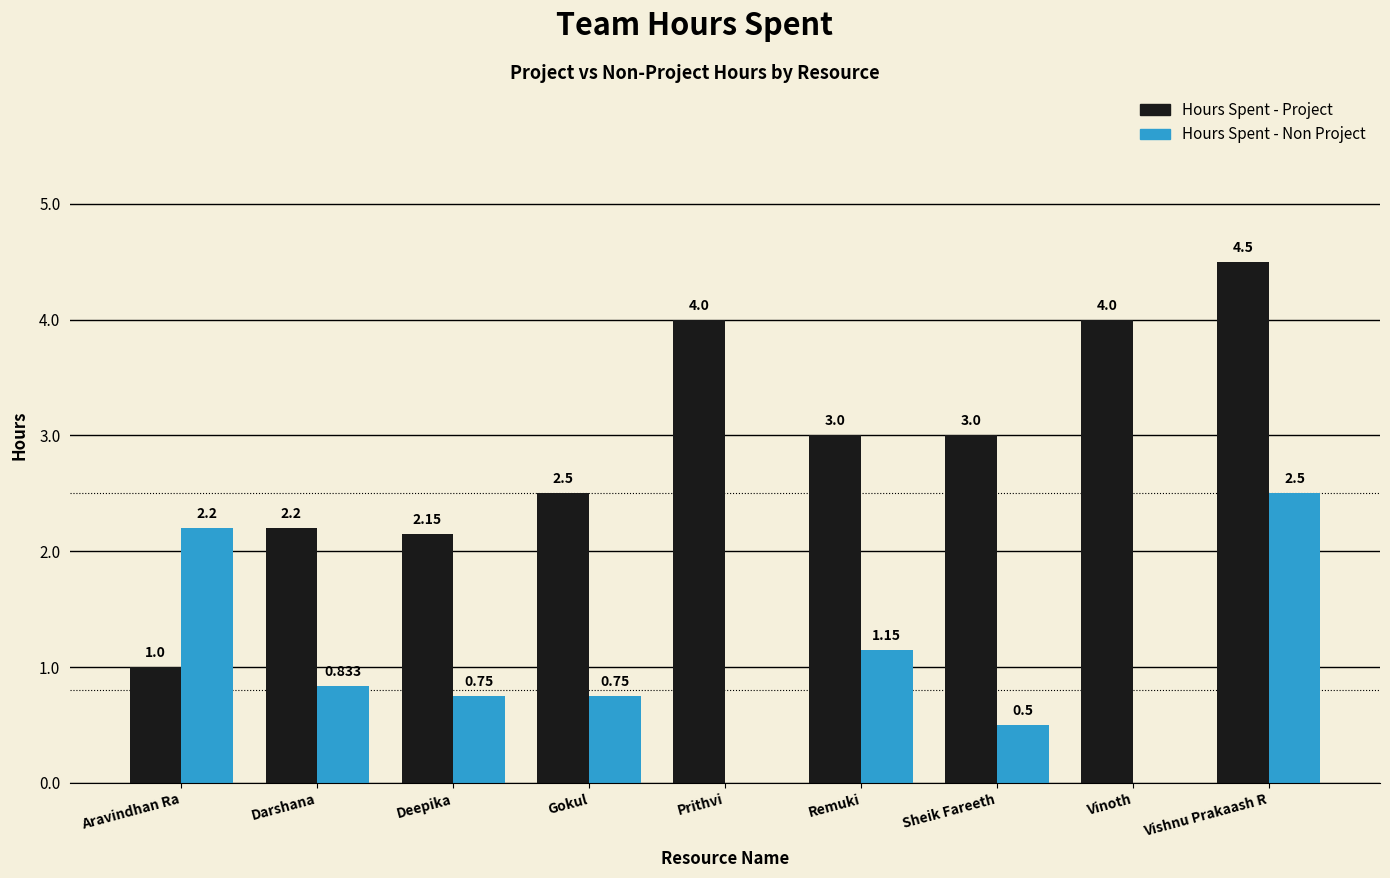

At which category is the sum across all series the highest?

Vishnu Prakaash R